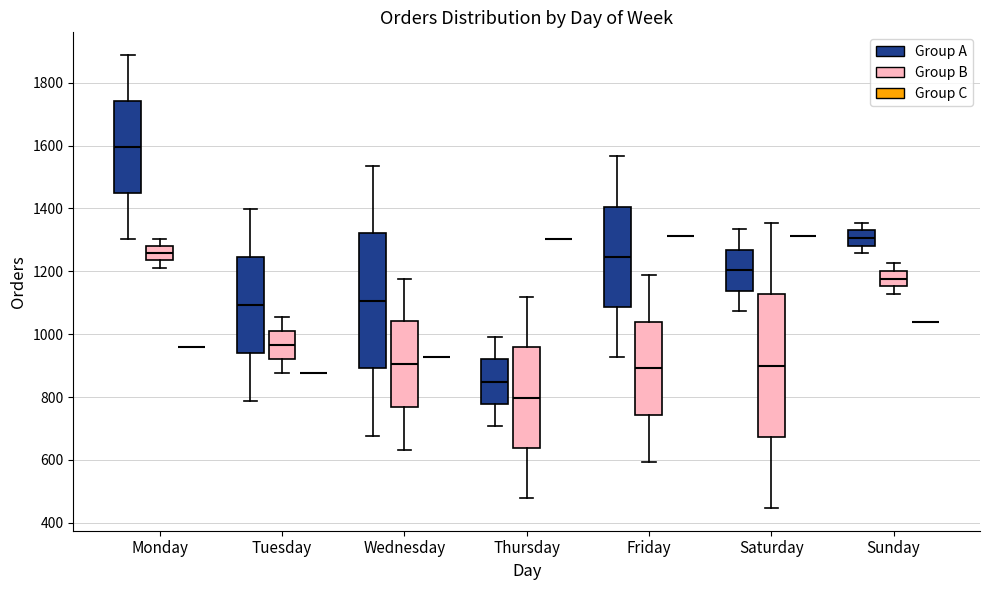

Reading left to right, transcribe this box plot: for each box, give where its median line is, the range the box spans, and where its two whiskers end, as read against the y-axis. The values are not printed on the chart, so give them approximately, as read against the axis.

Monday (Group A): median 1600, box 1440 to 1740, whiskers 1300 to 1880
Monday (Group B): median 1260, box 1240 to 1280, whiskers 1220 to 1300
Monday (Group C): box collapsed to a line at 960, whiskers 960 to 960
Tuesday (Group A): median 1100, box 940 to 1240, whiskers 780 to 1400
Tuesday (Group B): median 960, box 920 to 1000, whiskers 880 to 1060
Tuesday (Group C): box collapsed to a line at 880, whiskers 880 to 880
Wednesday (Group A): median 1100, box 900 to 1320, whiskers 680 to 1540
Wednesday (Group B): median 900, box 760 to 1040, whiskers 640 to 1180
Wednesday (Group C): box collapsed to a line at 920, whiskers 920 to 920
Thursday (Group A): median 840, box 780 to 920, whiskers 700 to 1000
Thursday (Group B): median 800, box 640 to 960, whiskers 480 to 1120
Thursday (Group C): box collapsed to a line at 1300, whiskers 1300 to 1300
Friday (Group A): median 1240, box 1080 to 1400, whiskers 920 to 1560
Friday (Group B): median 900, box 740 to 1040, whiskers 600 to 1180
Friday (Group C): box collapsed to a line at 1320, whiskers 1320 to 1320
Saturday (Group A): median 1200, box 1140 to 1260, whiskers 1080 to 1340
Saturday (Group B): median 900, box 680 to 1120, whiskers 440 to 1360
Saturday (Group C): box collapsed to a line at 1320, whiskers 1320 to 1320
Sunday (Group A): median 1300, box 1280 to 1340, whiskers 1260 to 1360
Sunday (Group B): median 1180, box 1160 to 1200, whiskers 1120 to 1220
Sunday (Group C): box collapsed to a line at 1040, whiskers 1040 to 1040